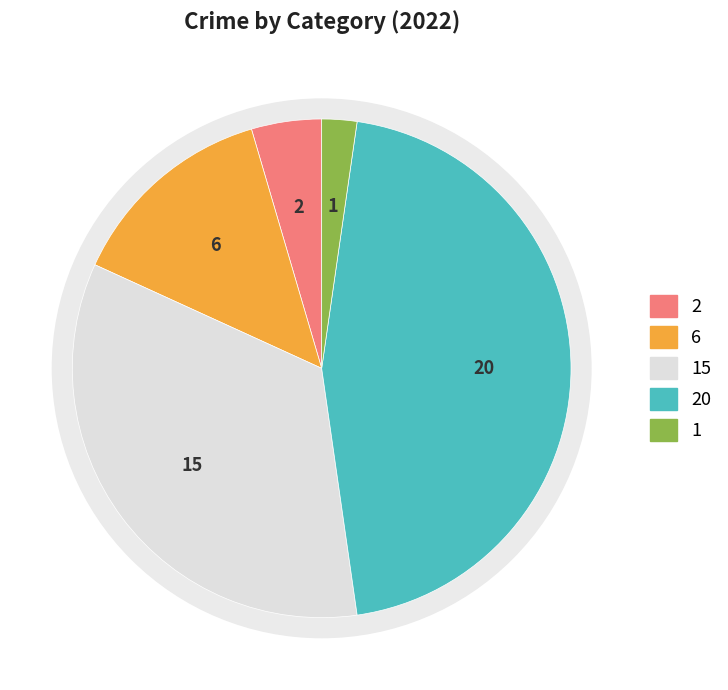

How many segments does this pie chart have?

5